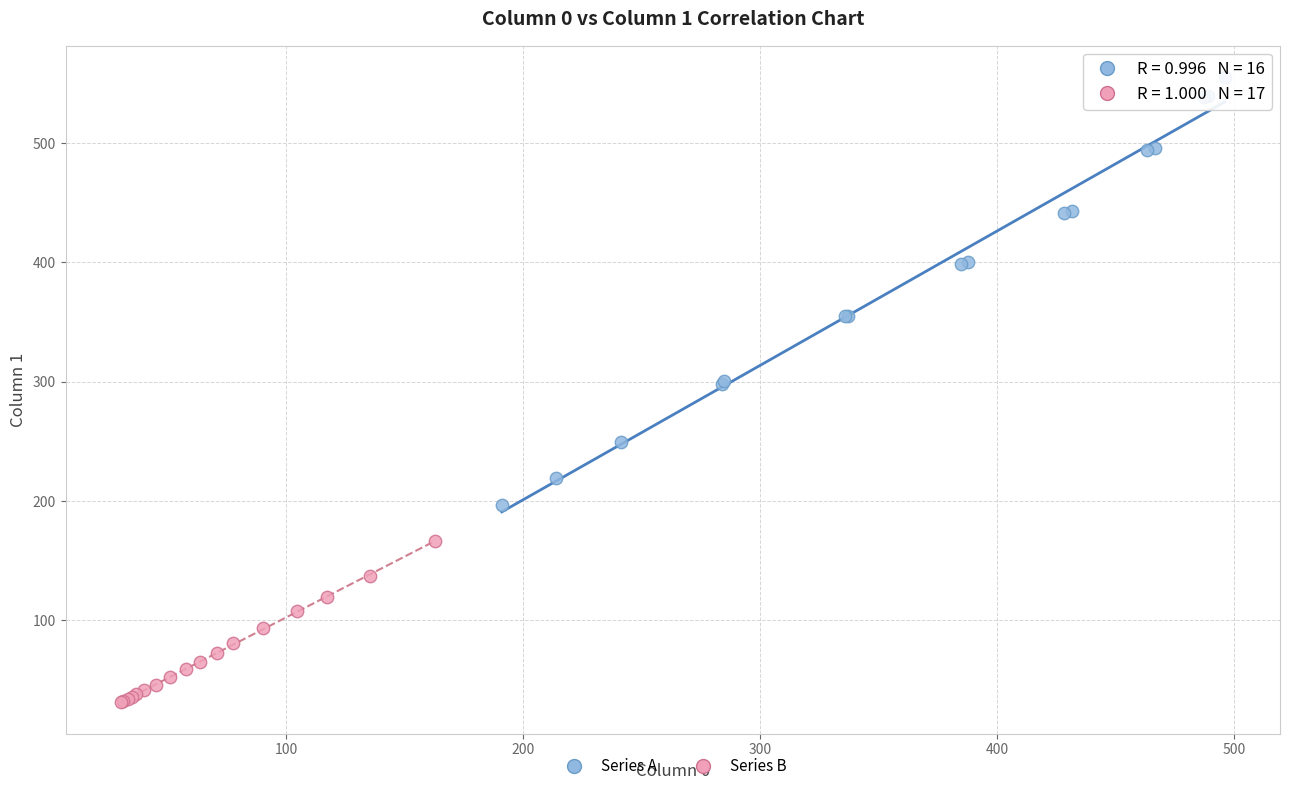

What are all the series names shown in the legend?

Series A, Series B